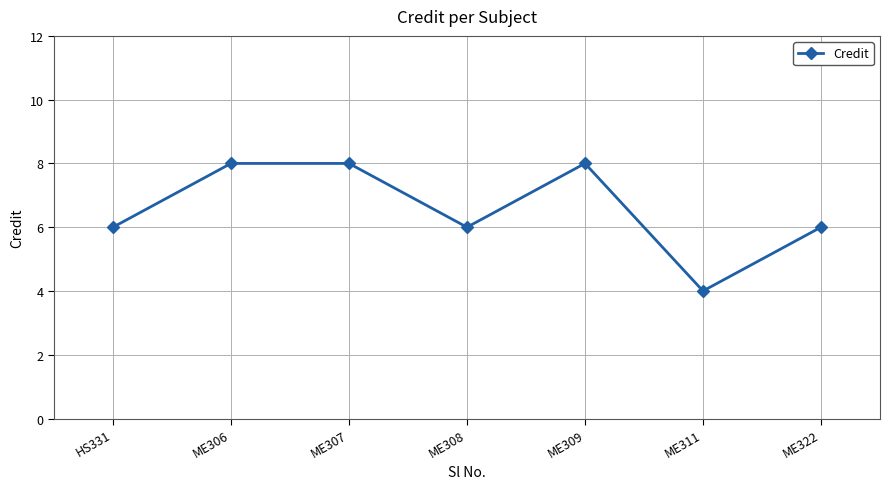

Approximately how many times larger is the value at ME309 compared to HS331?

1.3